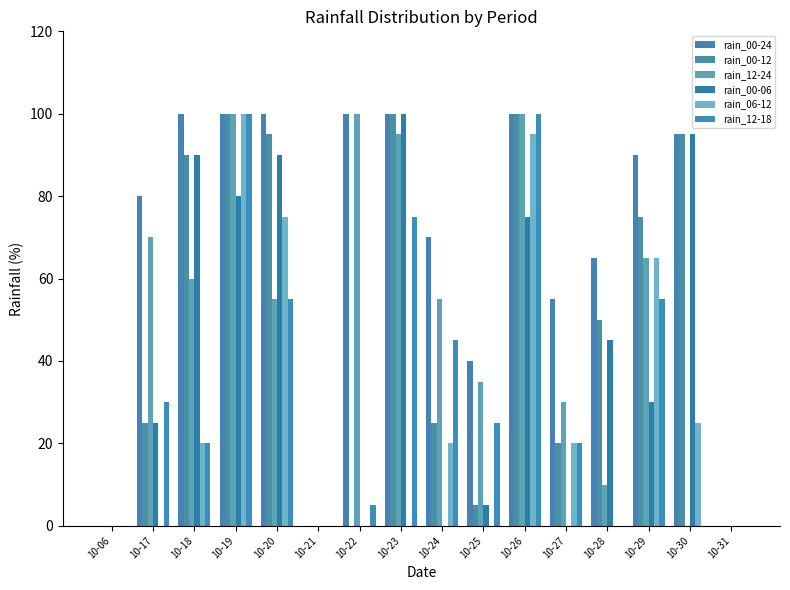

Are the bars grouped side by side (vs. stacked)?

Yes